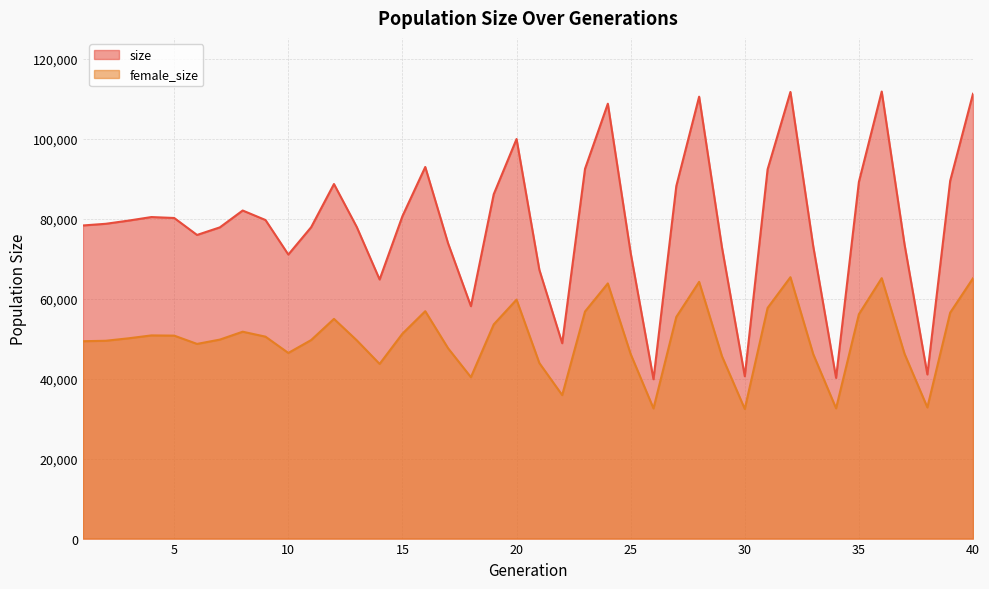

Rank the series by their maximum value, from lowest to highest.

female_size, size